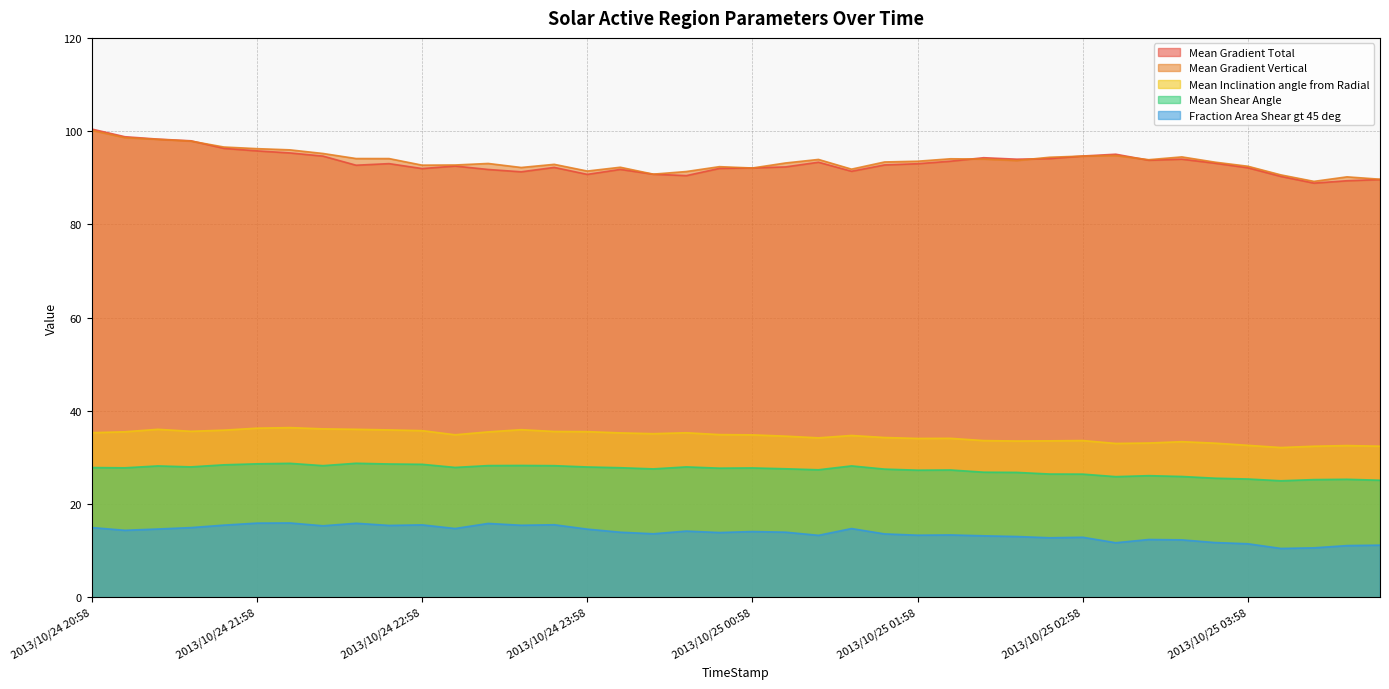

List the labels in order of Mean Gradient Vertical value, largest first.

2013/10/24 20:58, 2013/10/24 21:10, 2013/10/24 21:22, 2013/10/24 21:34, 2013/10/24 21:46, 2013/10/24 21:58, 2013/10/24 22:10, 2013/10/24 22:22, 2013/10/25 03:10, 2013/10/25 02:58, 2013/10/25 03:34, 2013/10/25 02:46, 2013/10/24 22:34, 2013/10/24 22:46, 2013/10/25 02:10, 2013/10/25 02:22, 2013/10/25 01:22, 2013/10/25 03:22, 2013/10/25 02:34, 2013/10/25 01:58, 2013/10/25 01:46, 2013/10/25 03:46, 2013/10/25 01:10, 2013/10/24 23:22, 2013/10/24 23:46, 2013/10/24 23:10, 2013/10/24 22:58, 2013/10/25 03:58, 2013/10/25 00:46, 2013/10/25 00:10, 2013/10/24 23:34, 2013/10/25 00:58, 2013/10/25 01:34, 2013/10/24 23:58, 2013/10/25 00:34, 2013/10/25 00:22, 2013/10/25 04:10, 2013/10/25 04:34, 2013/10/25 04:46, 2013/10/25 04:22